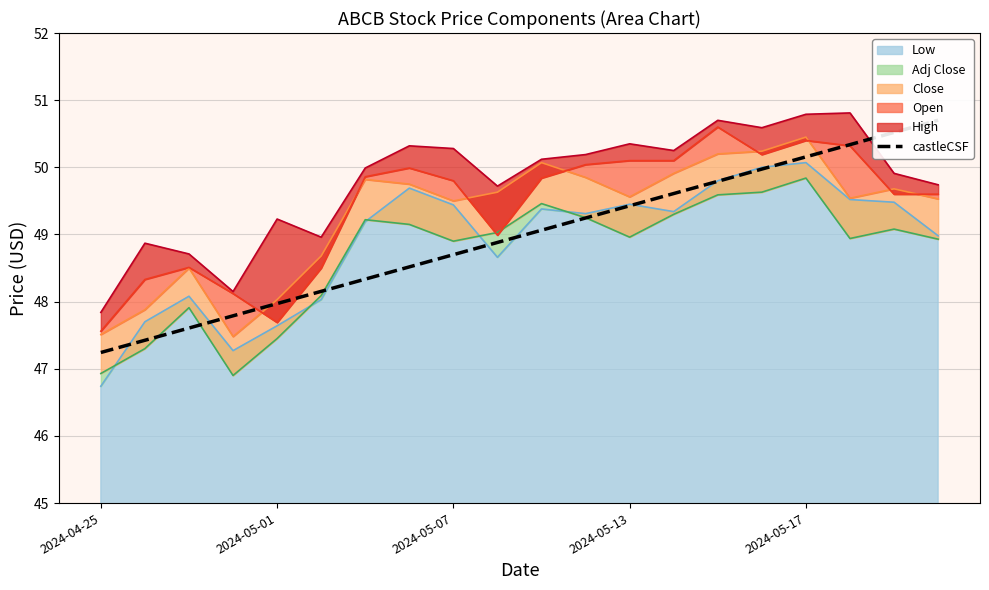

What is the change in value from 5 to 14?

+1.6